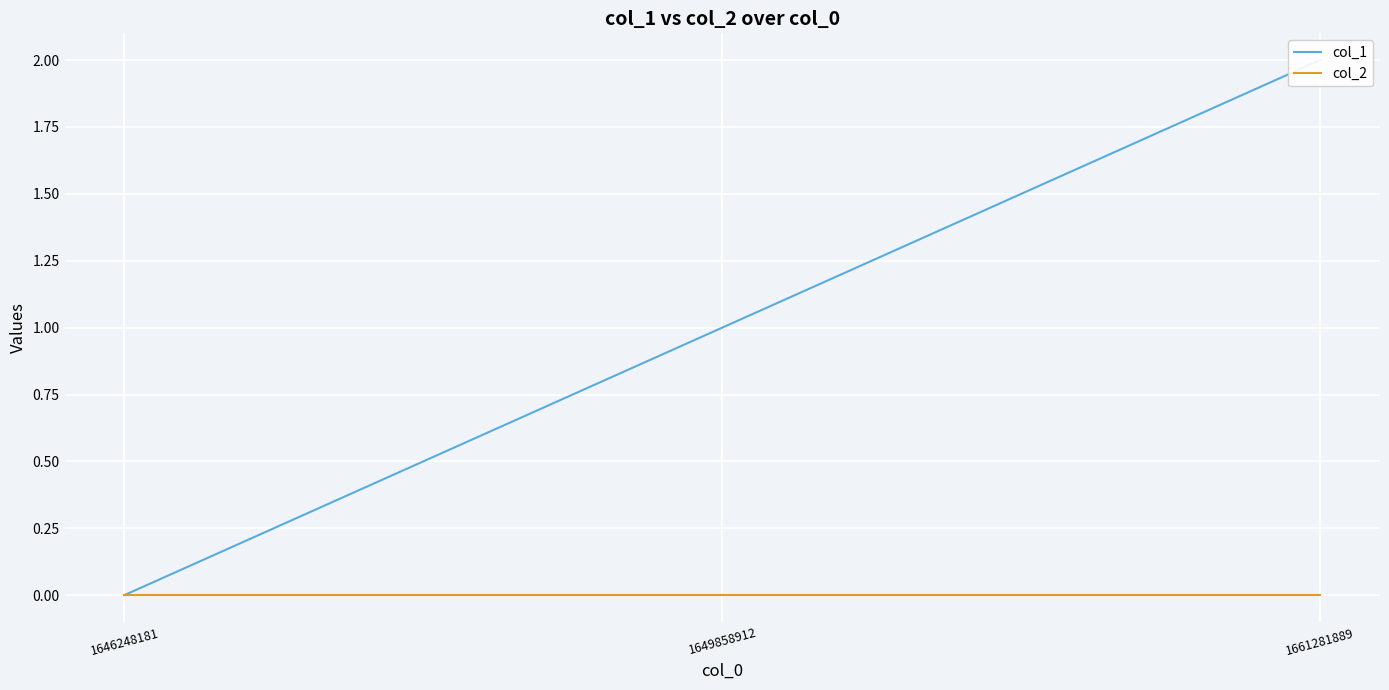

Is it true that col_1 equals 2 at 1661281889?

True